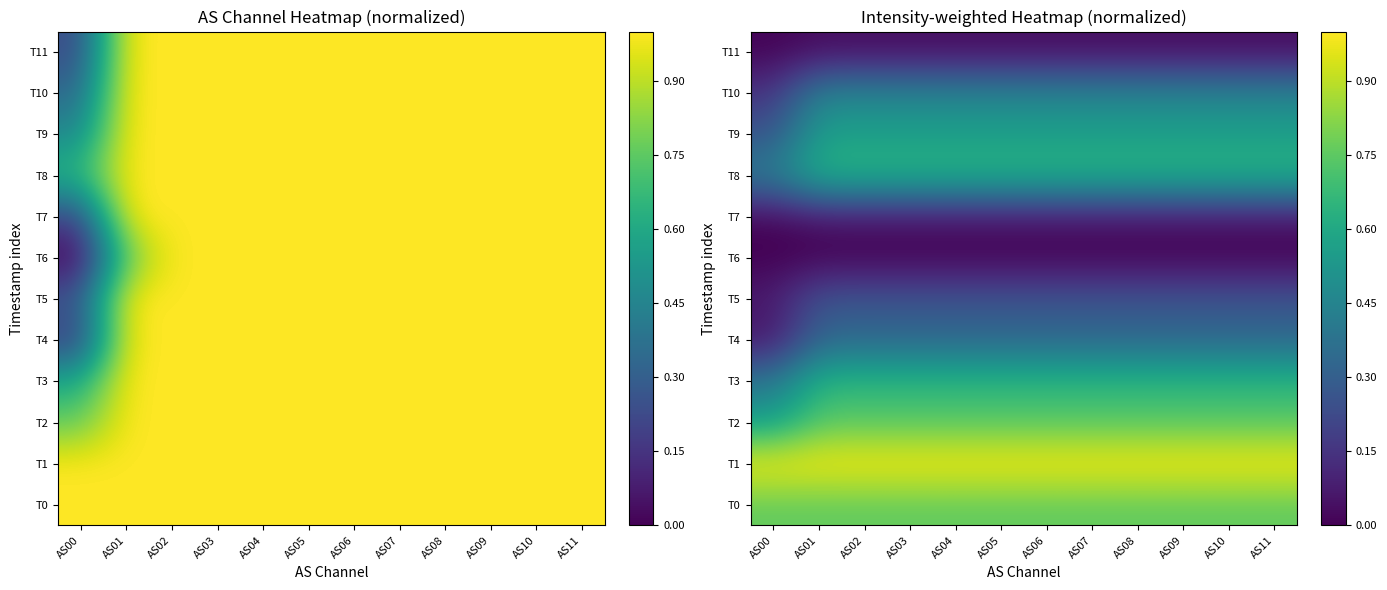

What is the difference between the highest and lowest values at AS03?

1.0